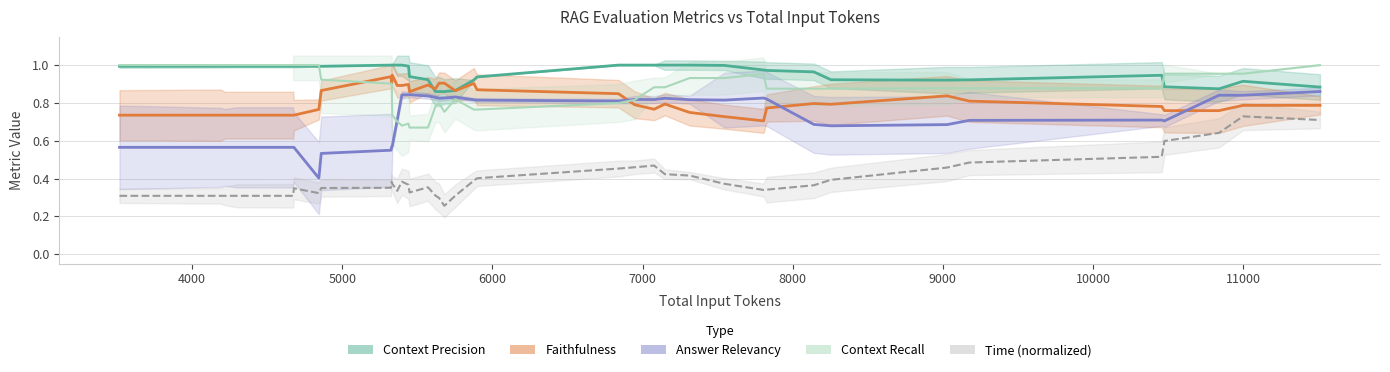

How many lines are shown in the chart?

5